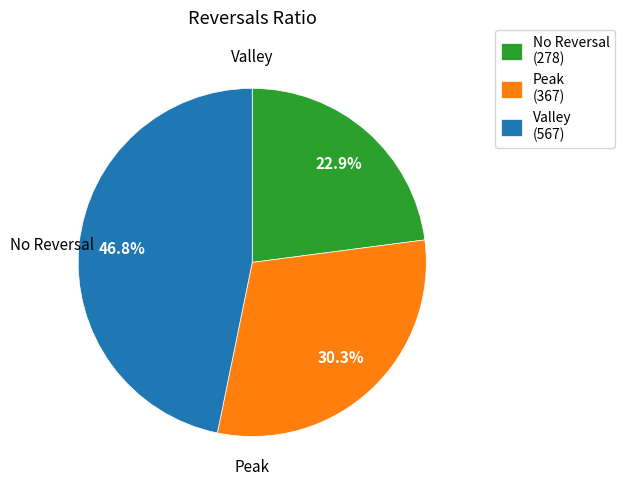

Count the number of slices in the pie.

3